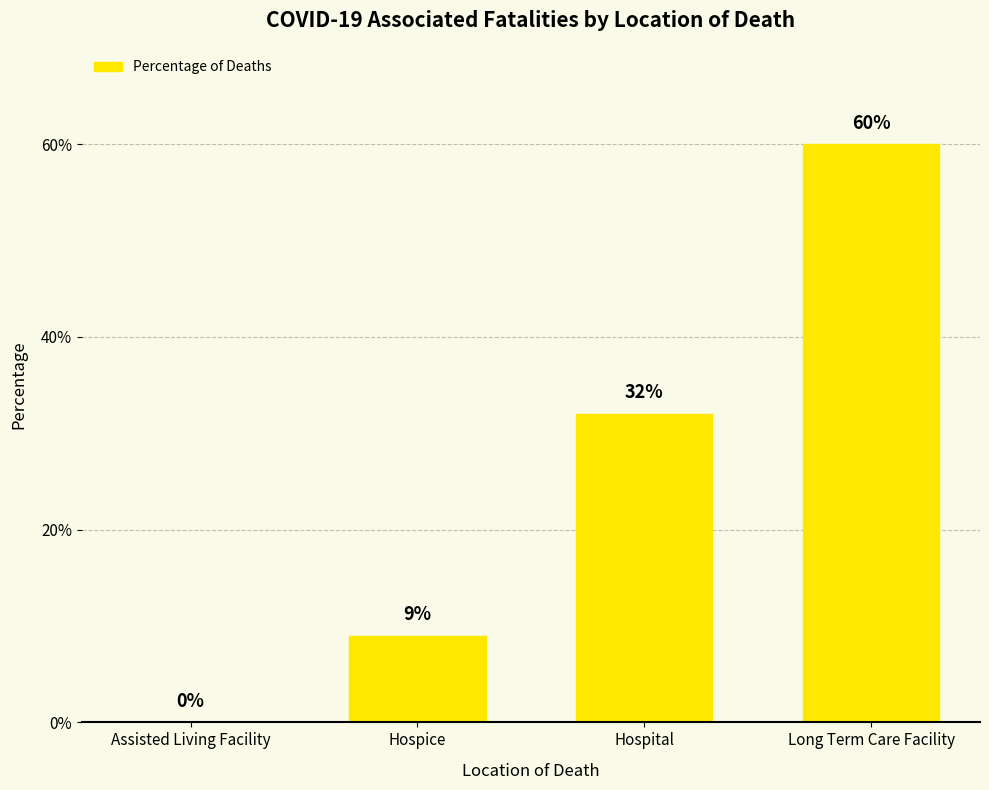

Reading left to right, what are all the values shown in this chart?

0.0	0.1	0.3	0.6